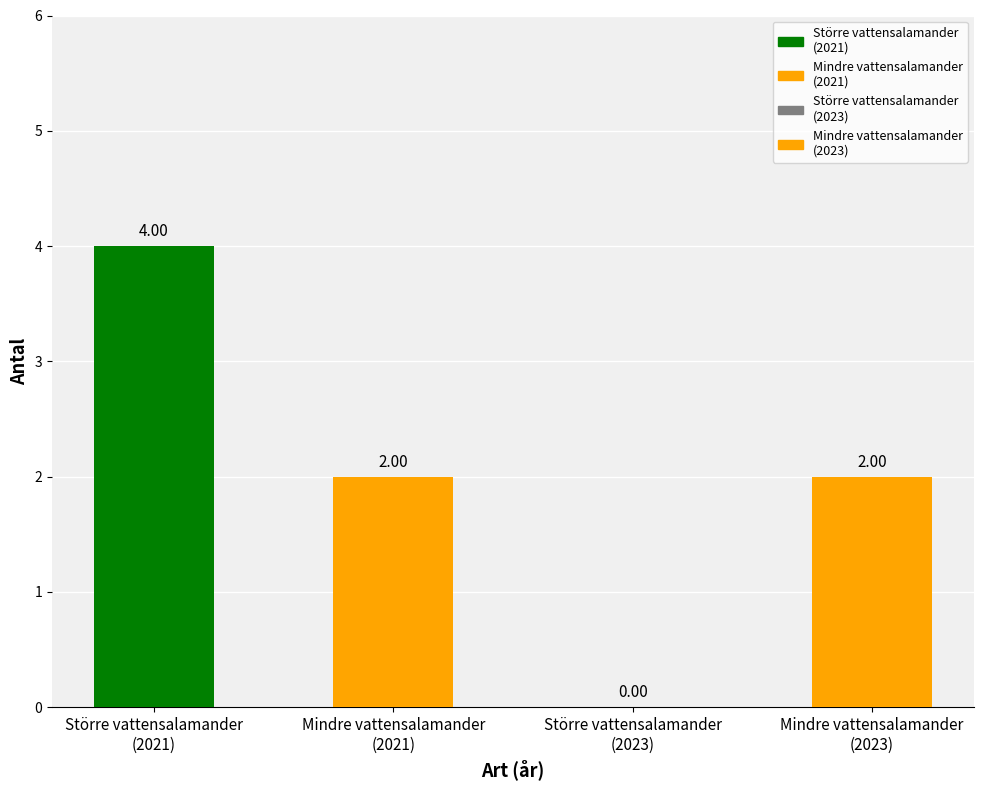

What is the value of the 1st bar from the left?

4